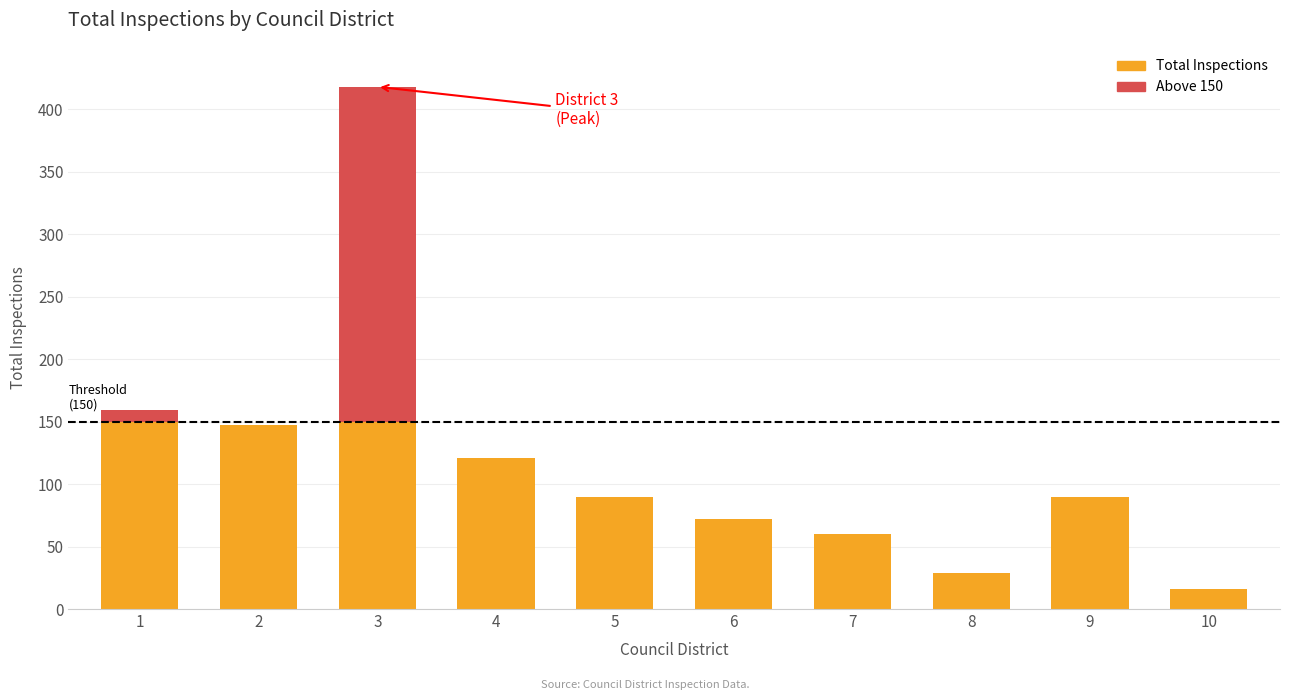

What is the value of the 4th bar from the left?

121